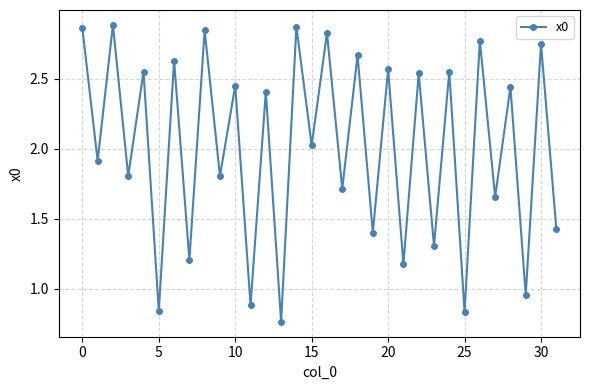

What is the difference between the maximum and minimum values?

2.1